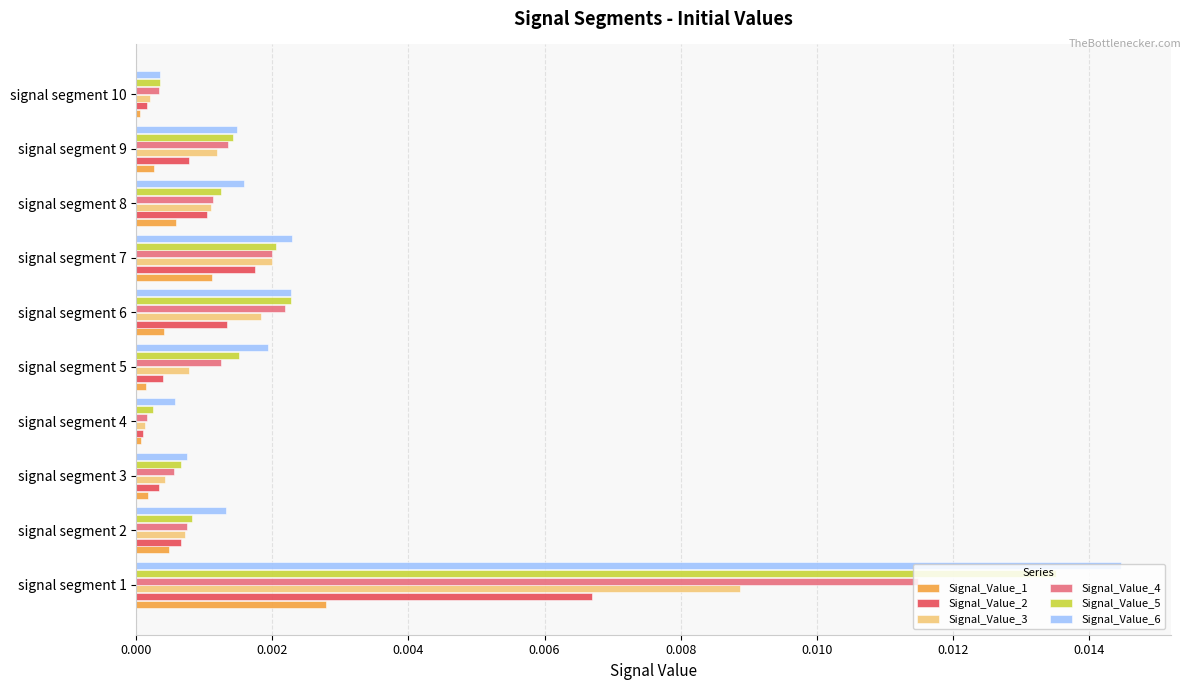

Rank the series at signal segment 1 from lowest to highest value.

Signal_Value_1, Signal_Value_2, Signal_Value_3, Signal_Value_4, Signal_Value_5, Signal_Value_6